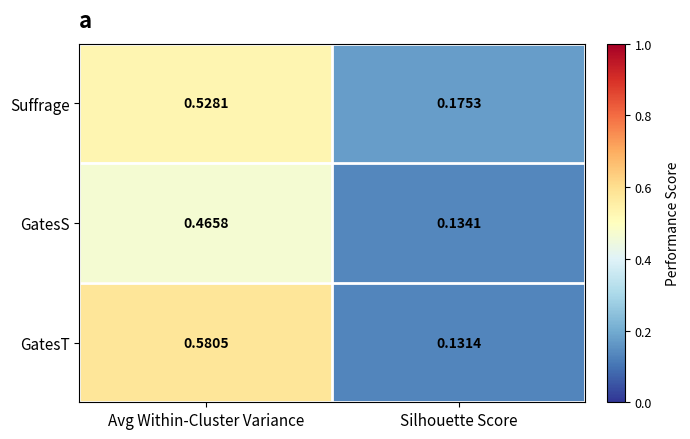

Where is GatesS nearest to the value 0?

Silhouette Score